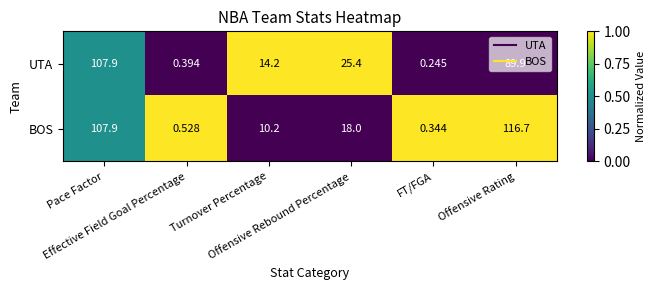

At which category is the sum across all series the highest?

Pace Factor